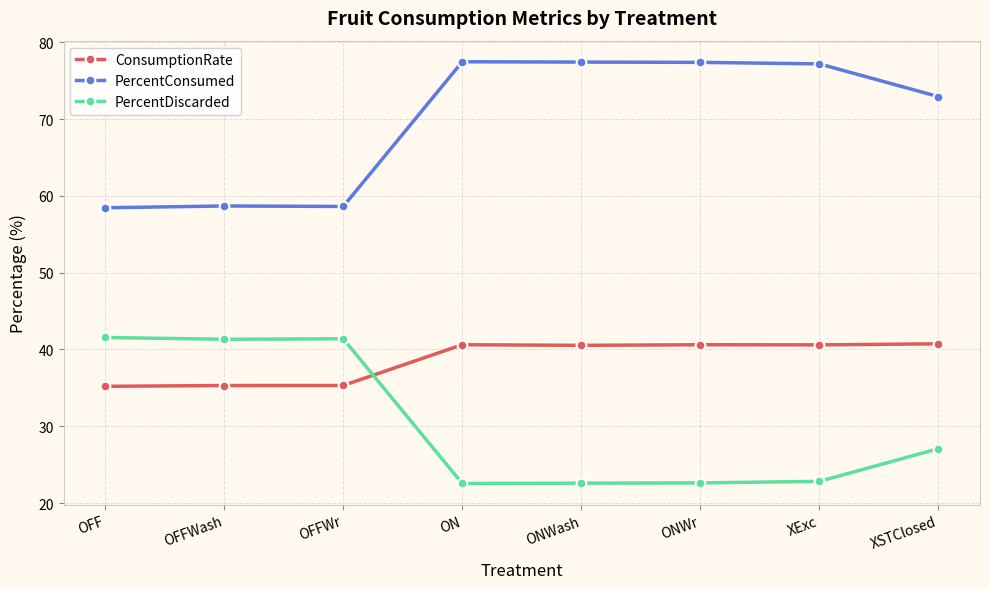

True or false: ConsumptionRate and PercentConsumed intersect in this chart.

False